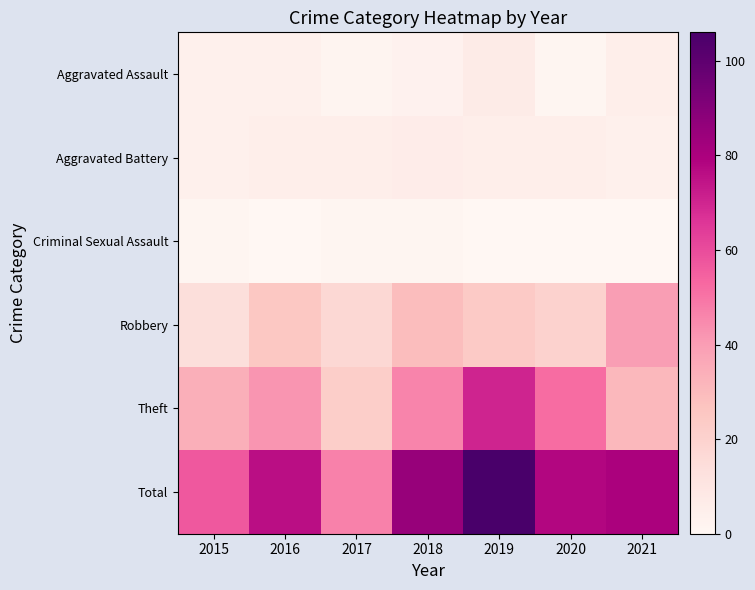

How many distinct data groups are displayed?

6